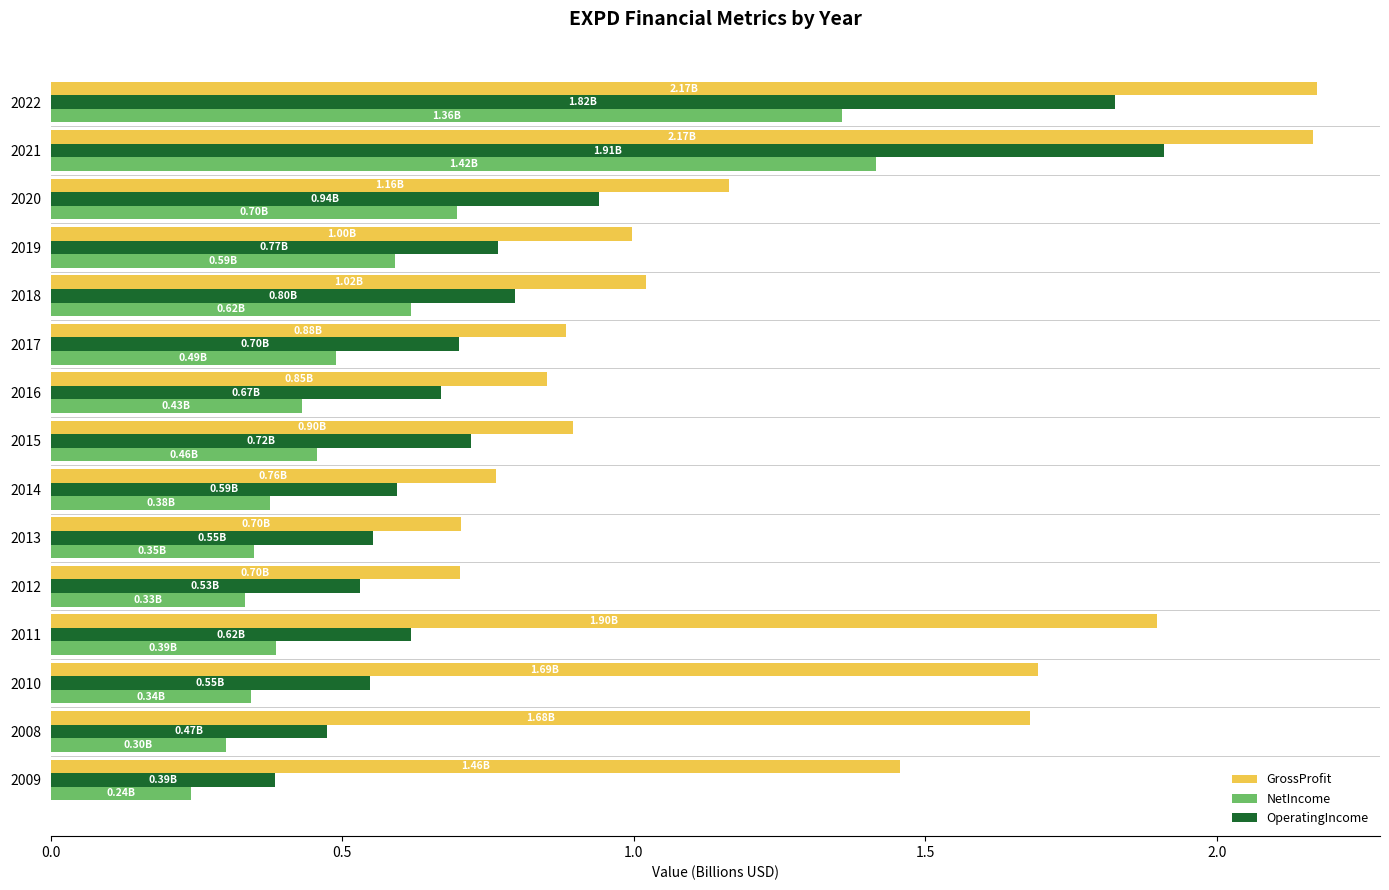

What is the spread (max minus min) of values at 2010?

1.3